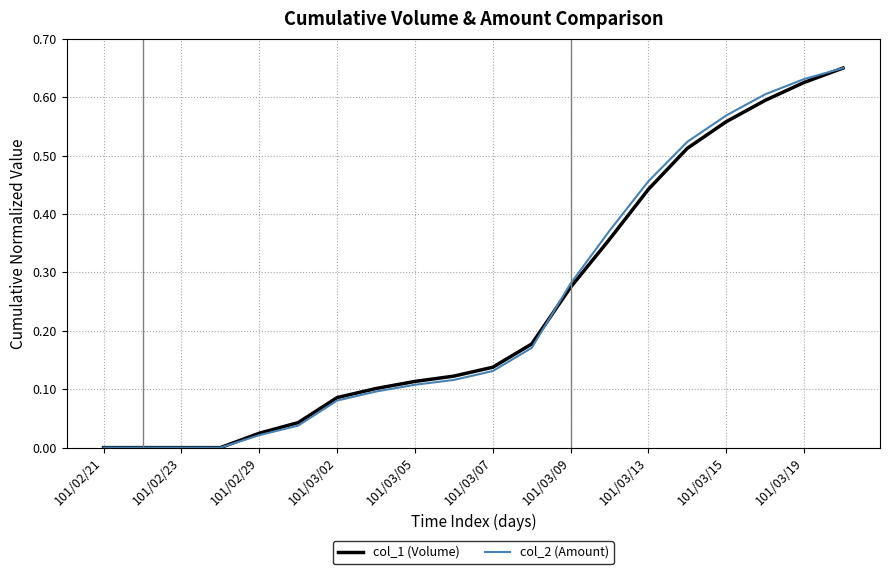

After their last crossing, which series has the higher values: col_1 (Volume) or col_2 (Amount)?

col_2 (Amount)